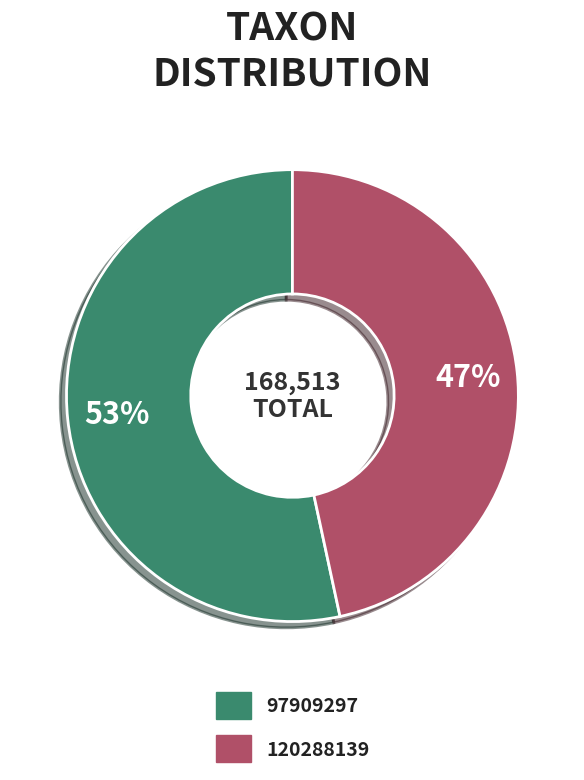

What percentage is the 120288139 slice, to the nearest percent?

47%